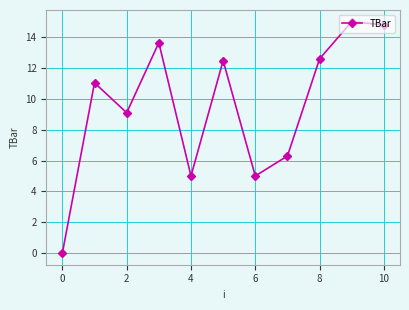

What is the sum of all values?

104.9